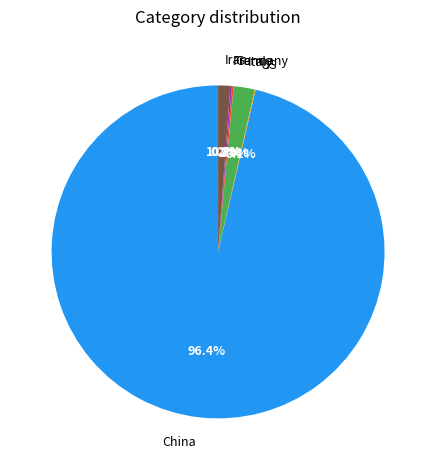

What portion of the pie excludes Iran?

98.8%